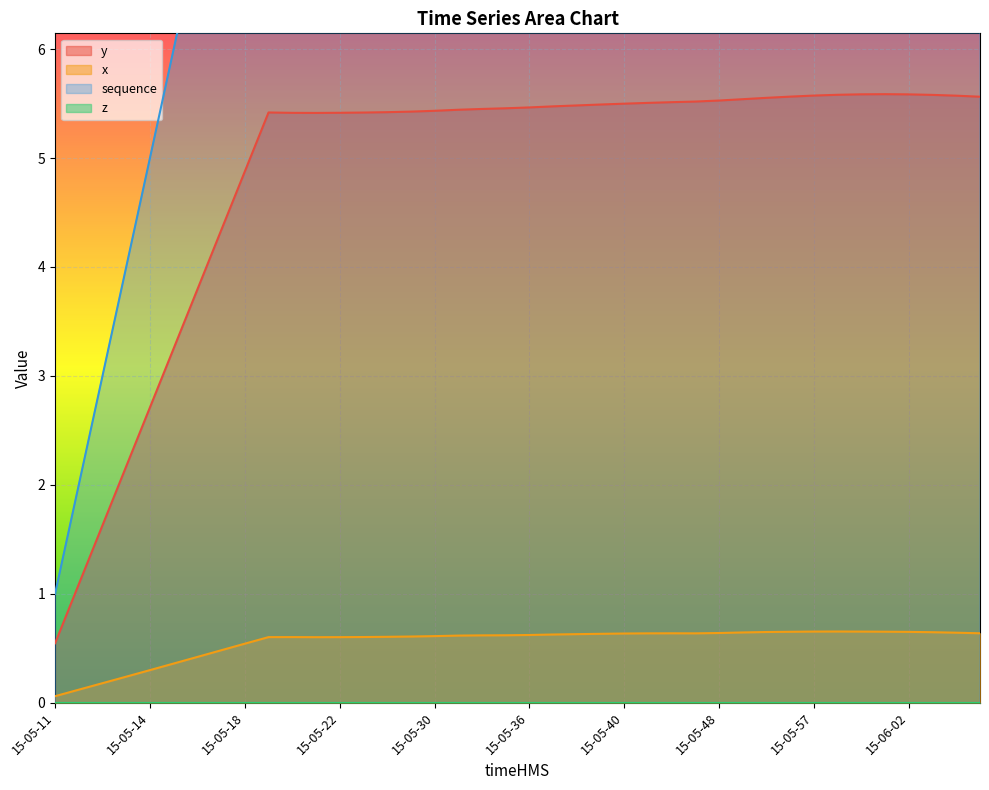

Where is the first local minimum for y?

15-05-21